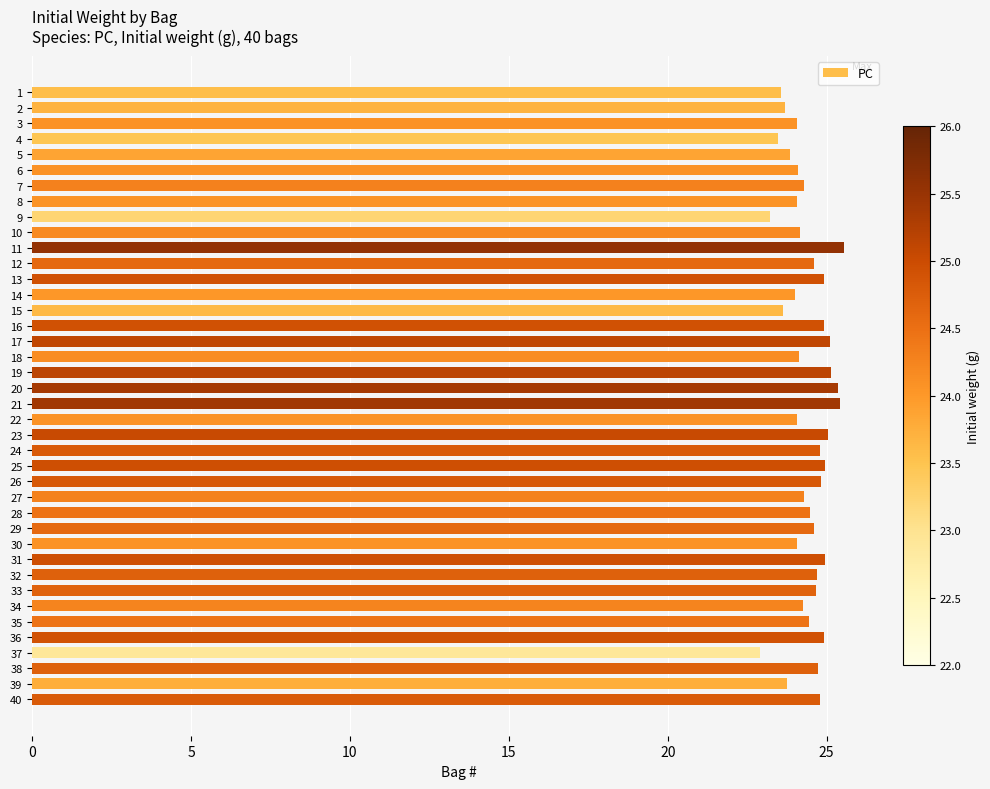

What is the sum of all values?

976.7